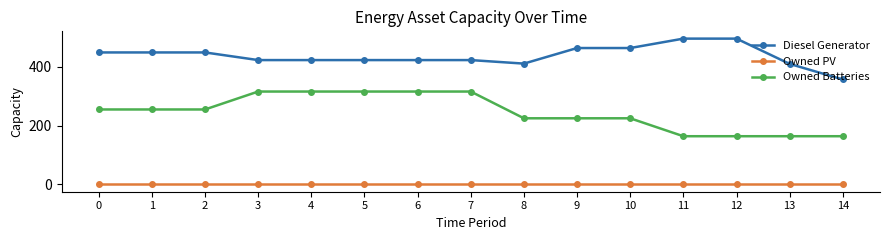

True or false: Diesel Generator and Owned PV intersect in this chart.

False